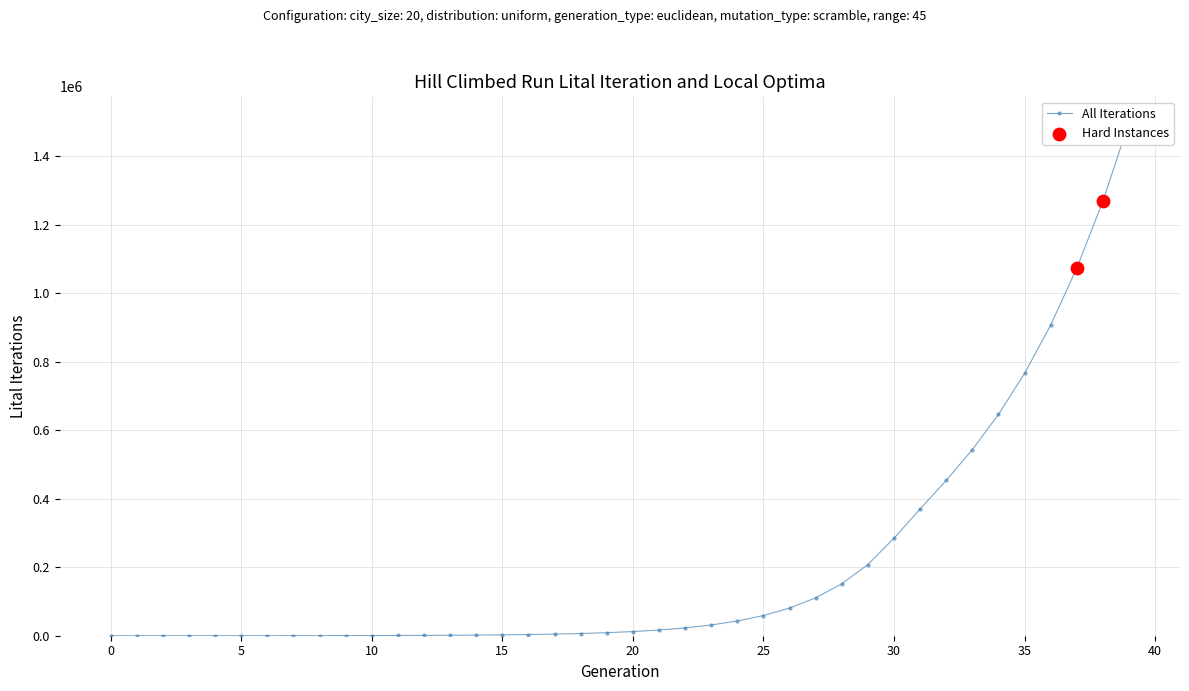

What is the change in value from 5 to 36?

+907209.7